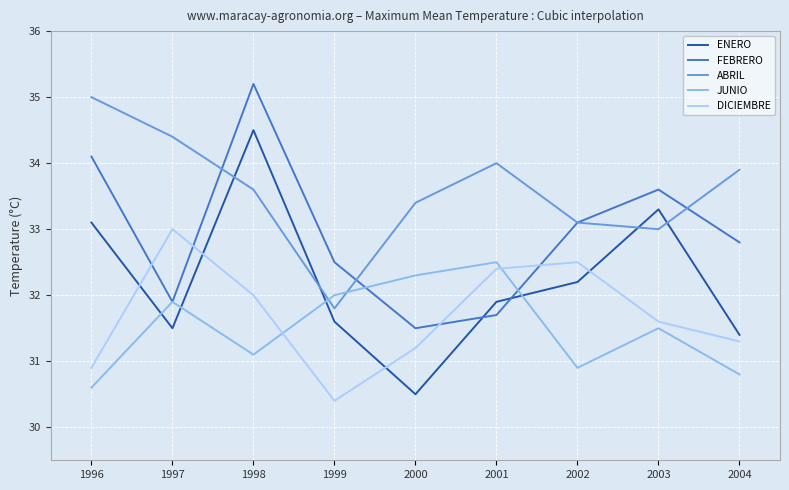

Reading left to right, extract all data points from this chart.

ENERO: 1996=33.1	1997=31.5	1998=34.5	1999=31.6	2000=30.5	2001=31.9	2002=32.2	2003=33.3	2004=31.4
FEBRERO: 1996=34.1	1997=31.9	1998=35.2	1999=32.5	2000=31.5	2001=31.7	2002=33.1	2003=33.6	2004=32.8
ABRIL: 1996=35.0	1997=34.4	1998=33.6	1999=31.8	2000=33.4	2001=34.0	2002=33.1	2003=33.0	2004=33.9
JUNIO: 1996=30.6	1997=31.9	1998=31.1	1999=32.0	2000=32.3	2001=32.5	2002=30.9	2003=31.5	2004=30.8
DICIEMBRE: 1996=30.9	1997=33.0	1998=32.0	1999=30.4	2000=31.2	2001=32.4	2002=32.5	2003=31.6	2004=31.3